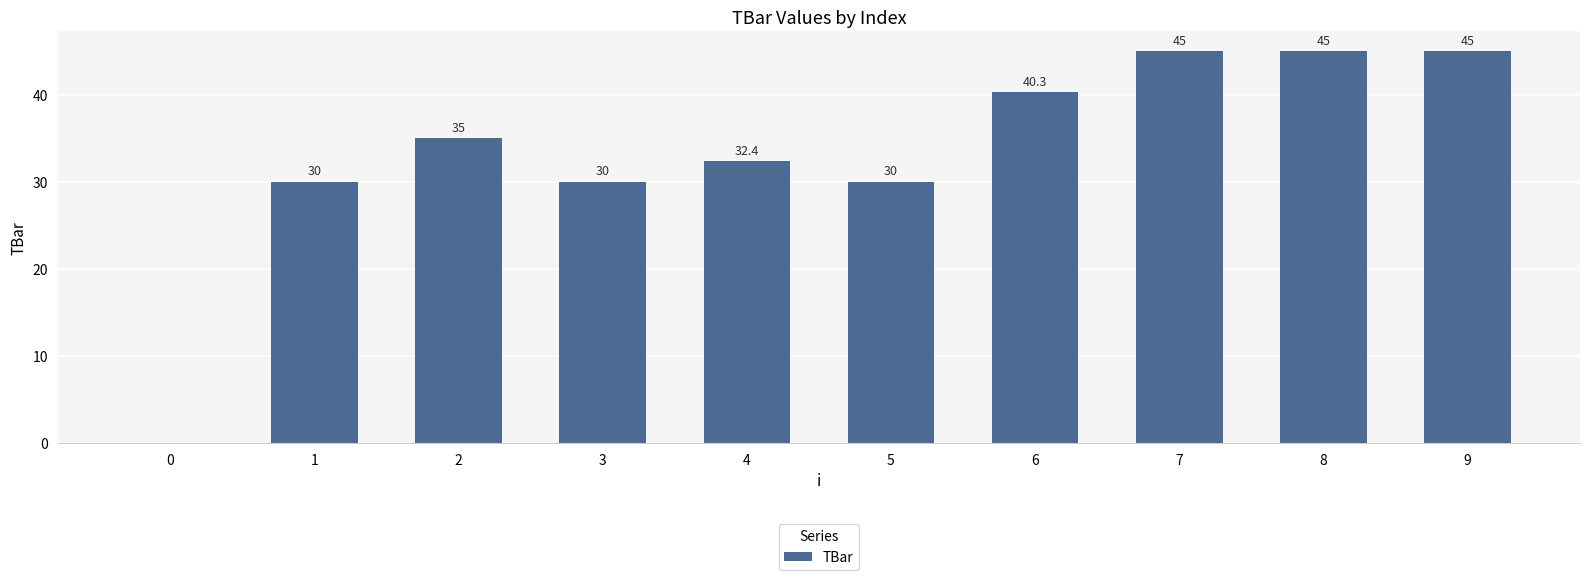

What is the change in value from 4 to 9?

+12.6